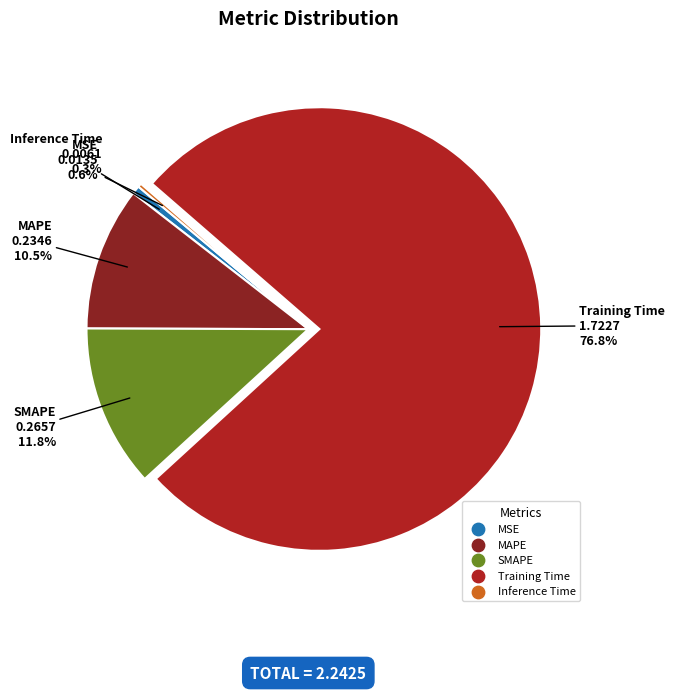

What is the largest slice in the pie chart?

Training Time